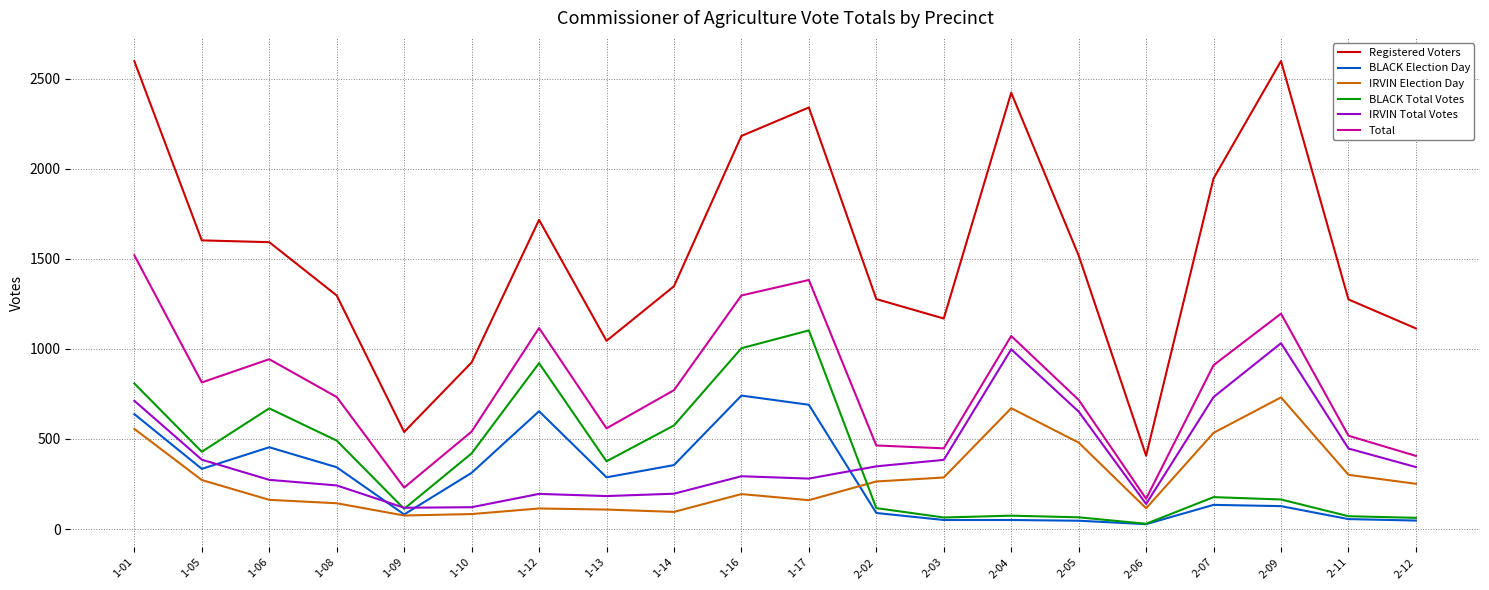

True or false: Total and BLACK Election Day intersect in this chart.

False